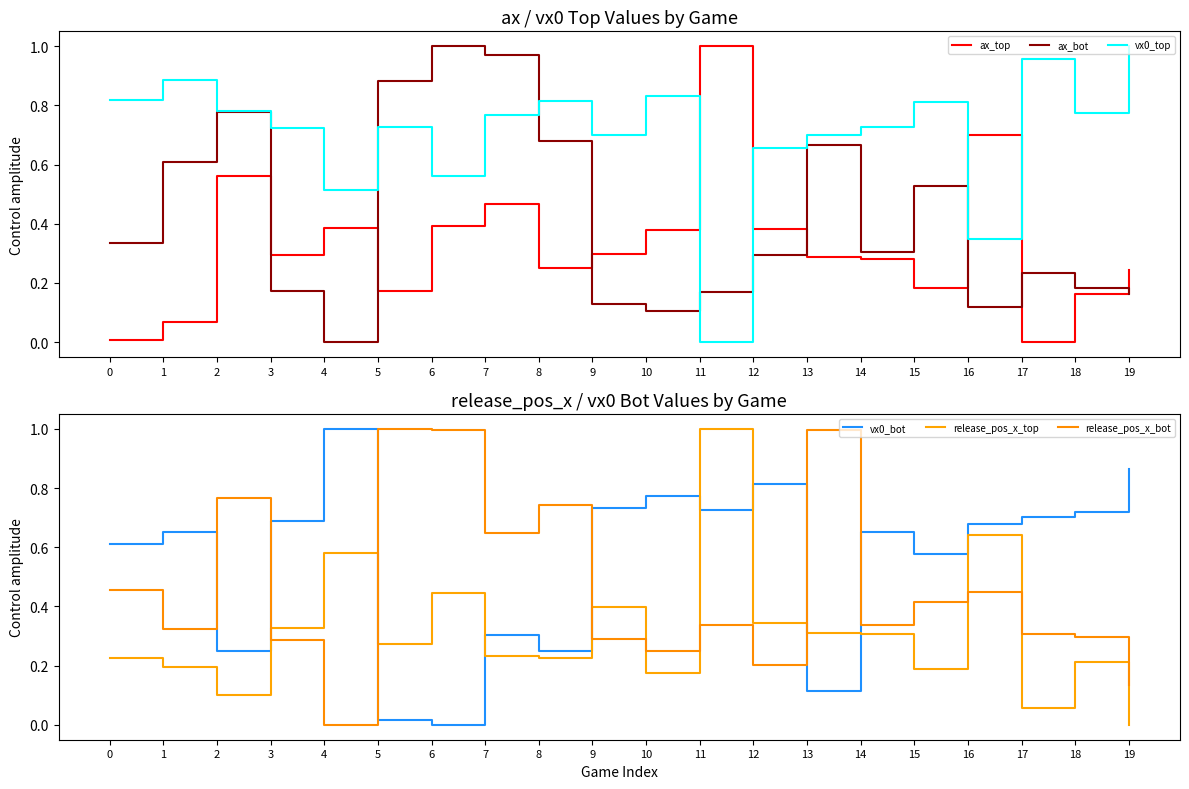

Reading left to right, list all the values displayed in this chart.

ax_top: 0.0	0.1	0.6	0.3	0.4	0.2	0.4	0.5	0.3	0.3	0.4	1.0	0.4	0.3	0.3	0.2	0.7	0.0	0.2	0.2
ax_bot: 0.3	0.6	0.8	0.2	0.0	0.9	1.0	1.0	0.7	0.1	0.1	0.2	0.3	0.7	0.3	0.5	0.1	0.2	0.2	0.2
vx0_top: 0.8	0.9	0.8	0.7	0.5	0.7	0.6	0.8	0.8	0.7	0.8	0.0	0.7	0.7	0.7	0.8	0.3	1.0	0.8	1.0
vx0_bot: 0.6	0.7	0.3	0.7	1.0	0.0	0.0	0.3	0.3	0.7	0.8	0.7	0.8	0.1	0.7	0.6	0.7	0.7	0.7	0.9
release_pos_x_top: 0.2	0.2	0.1	0.3	0.6	0.3	0.4	0.2	0.2	0.4	0.2	1.0	0.3	0.3	0.3	0.2	0.6	0.1	0.2	0.0
release_pos_x_bot: 0.5	0.3	0.8	0.3	0.0	1.0	1.0	0.6	0.7	0.3	0.3	0.3	0.2	1.0	0.3	0.4	0.4	0.3	0.3	0.1